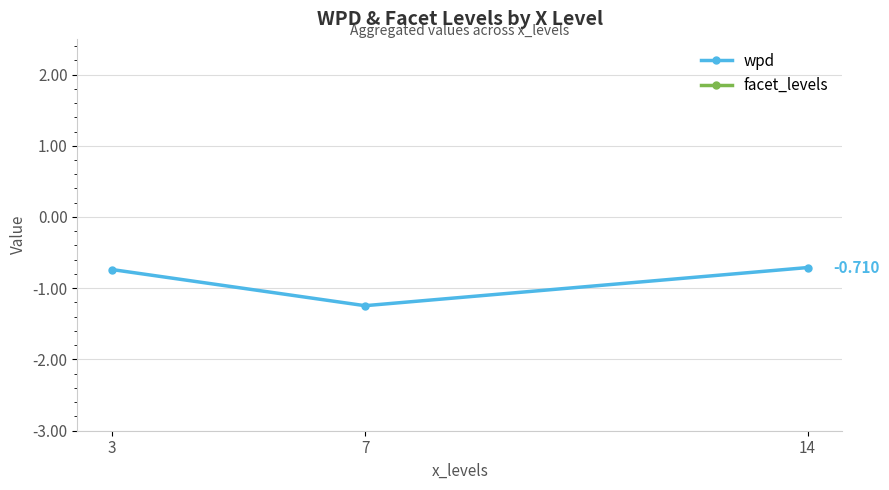

Rank the series by their average value, from highest to lowest.

facet_levels, wpd